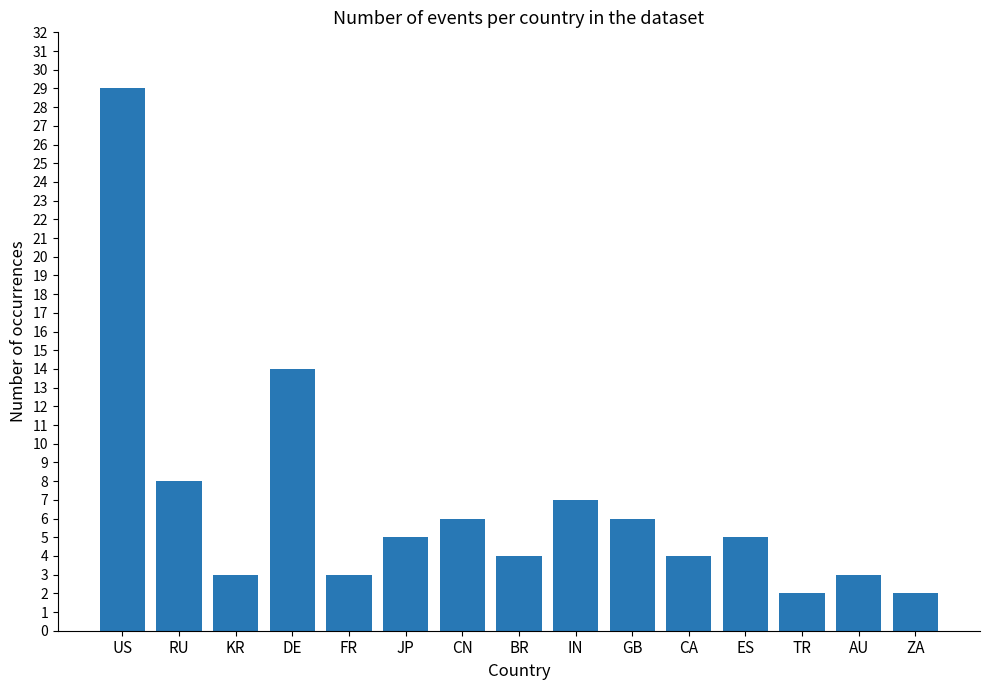

What is the label of the 5th bar from the right?

CA